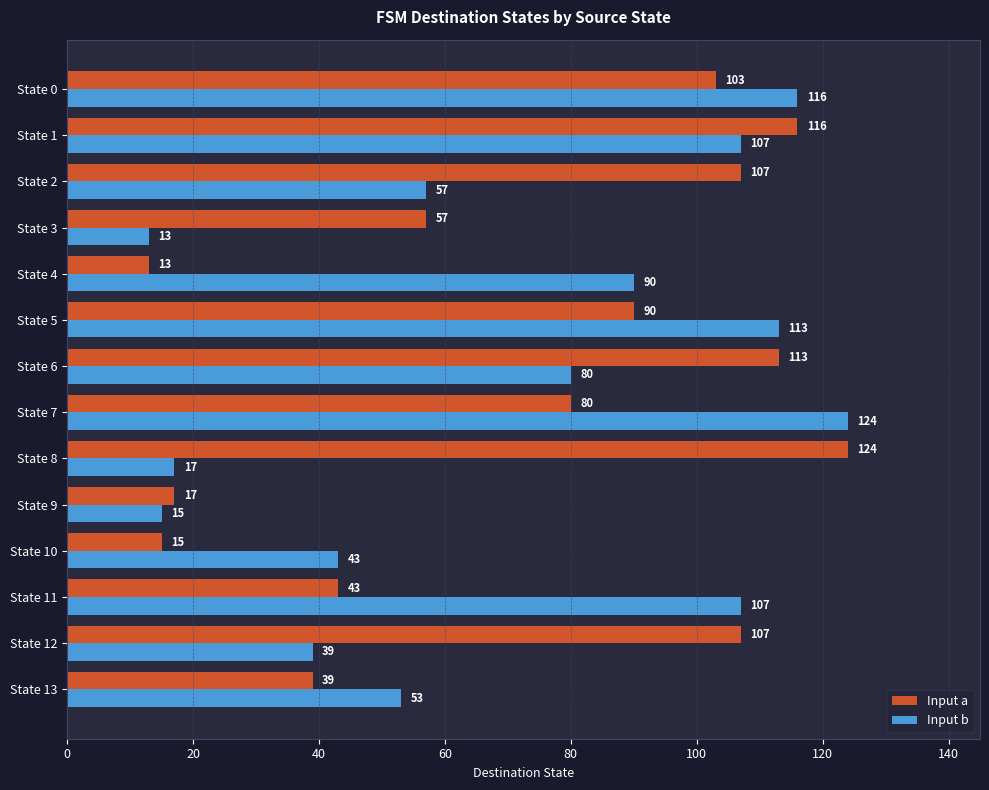

Between State 1 and State 3, which series saw the biggest shift?

Input b